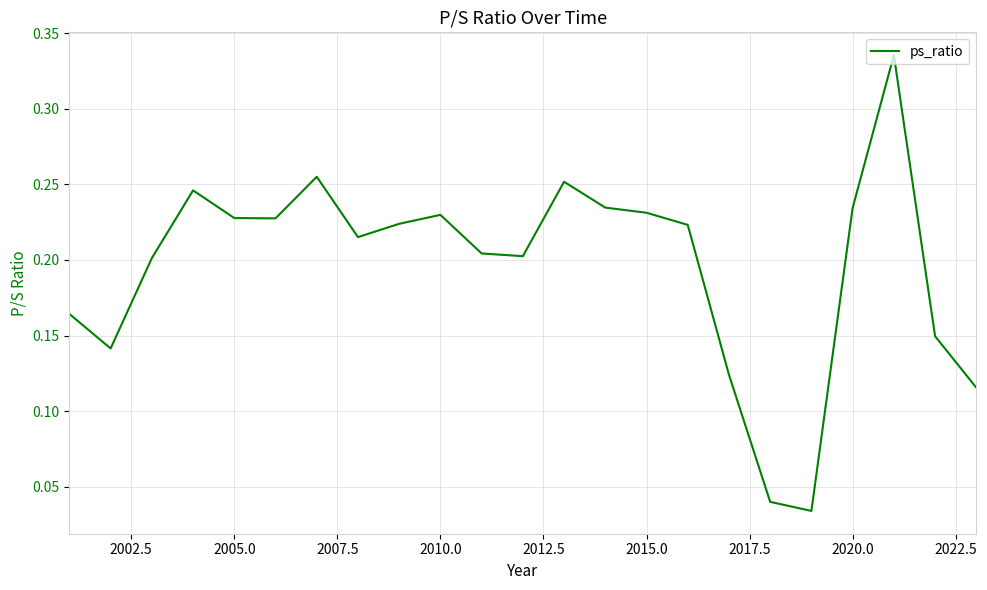

Count the number of categories in the chart.

23